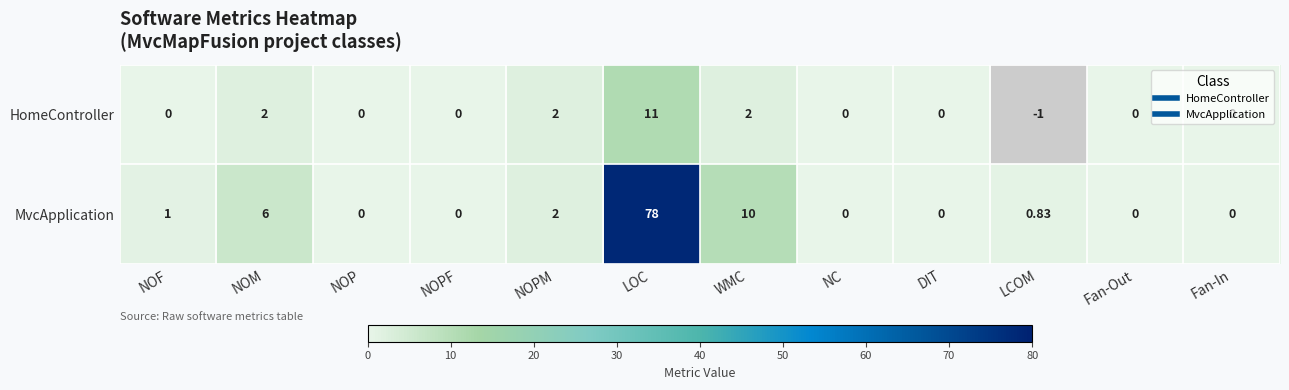

Rank the series by their average value, from lowest to highest.

HomeController, MvcApplication